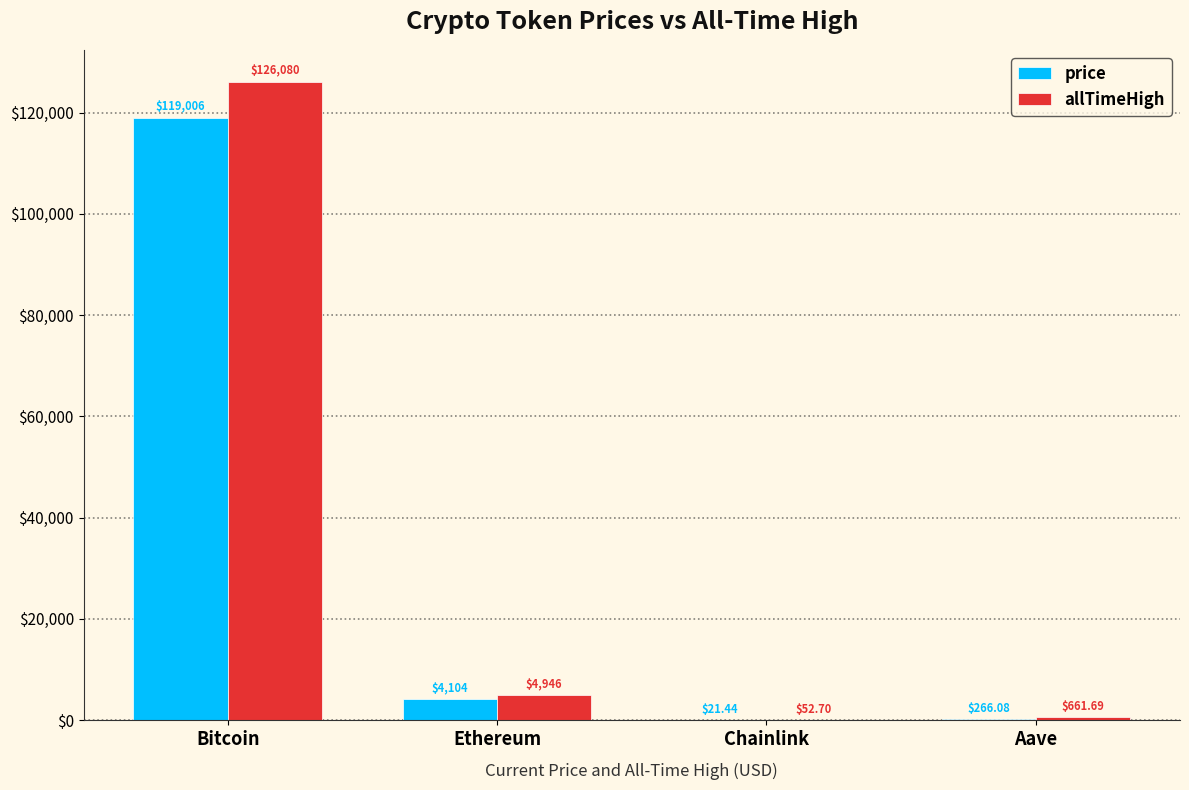

At which label does price first exceed 4104?

Bitcoin